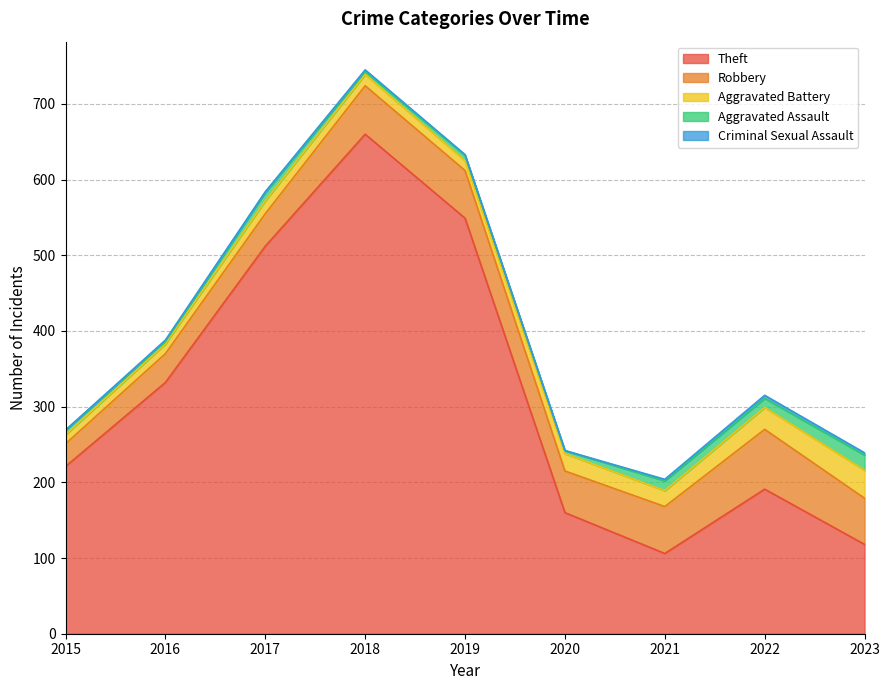

What is the total value across all series at 2020?

242